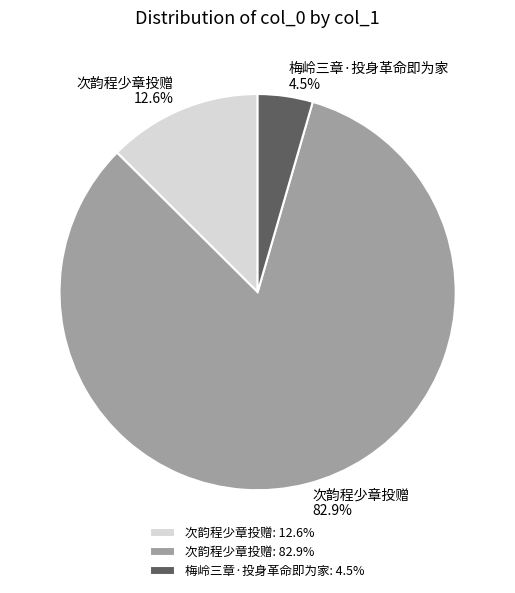

How much of the chart is everything except 次韵程少章投赠: 12.6%?

87.4%